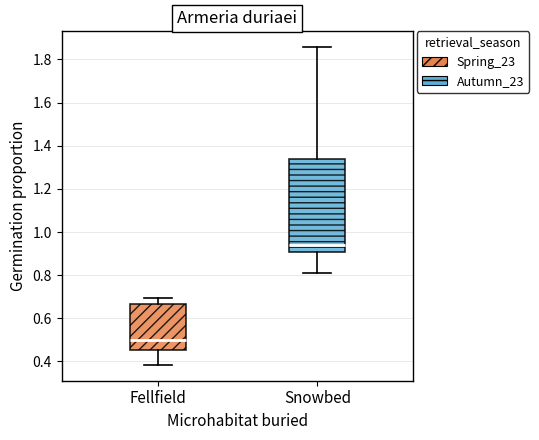

Reading left to right, transcribe this box plot: for each box, give where its median line is, the range the box spans, and where its two whiskers end, as read against the y-axis. The values are not printed on the chart, so give them approximately, as read against the axis.

Fellfield: median 0.50, box 0.46 to 0.66, whiskers 0.38 to 0.70
Snowbed: median 0.94, box 0.90 to 1.34, whiskers 0.82 to 1.86